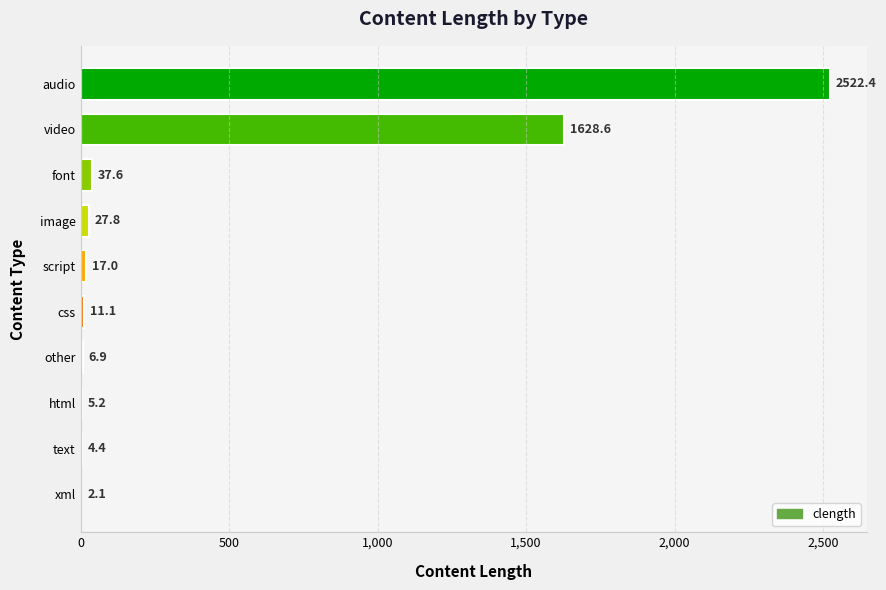

Count the number of data series in this chart.

1